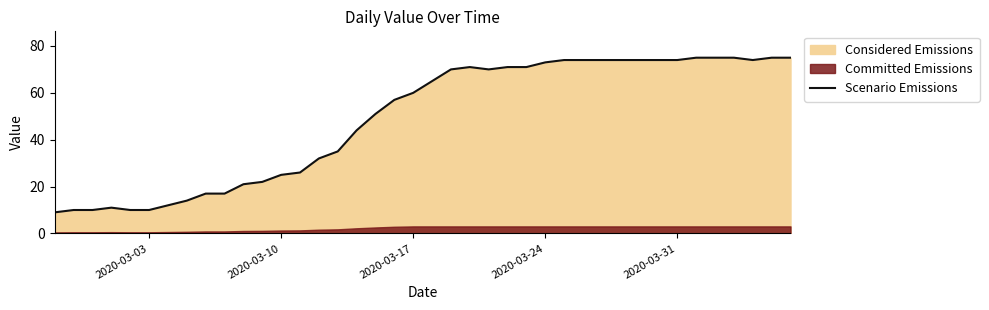

What is the lowest value of the Scenario Emissions series?

9